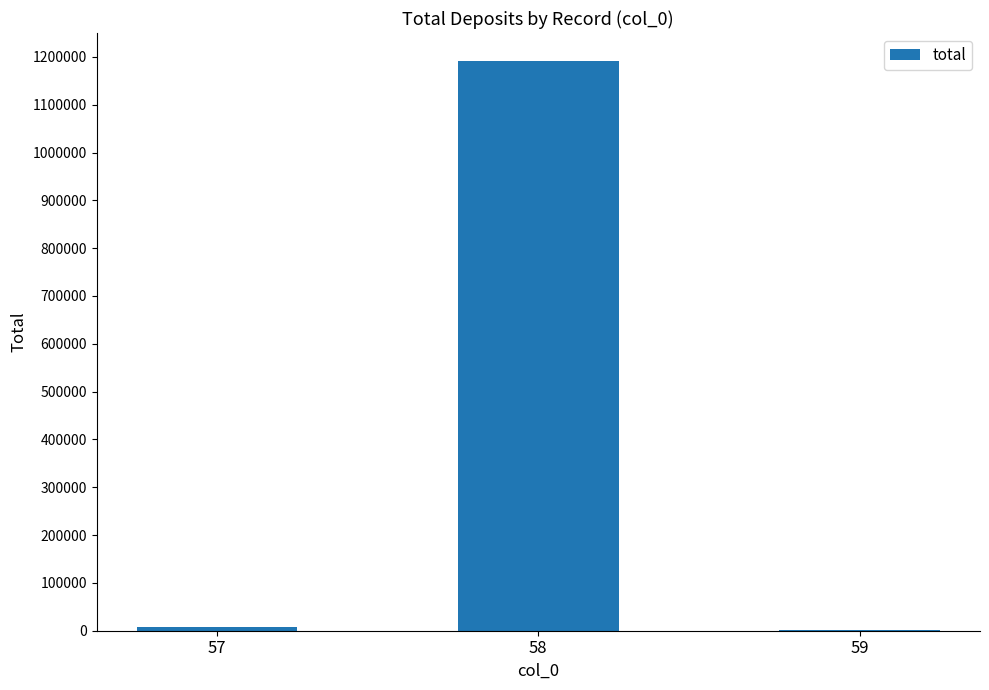

True or false: the data shows 8010 at 57.

True